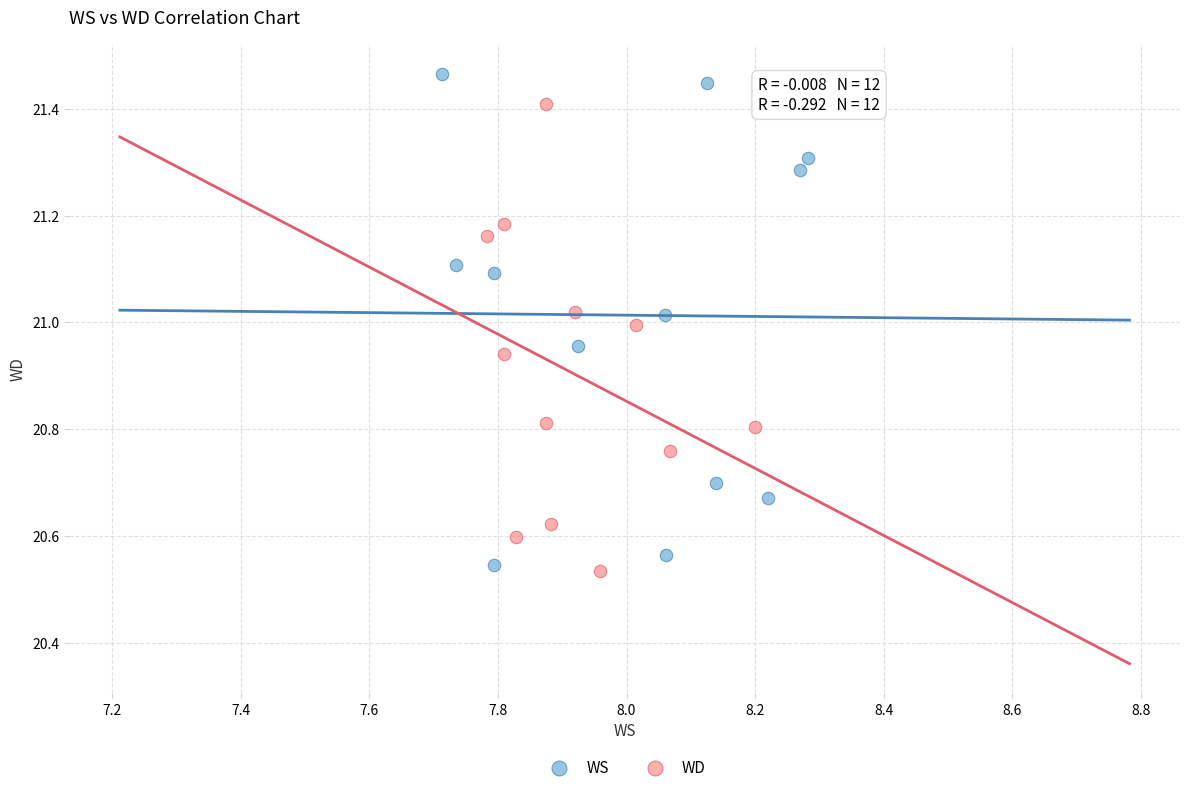

Which series reaches the minimum Y coordinate?

WD